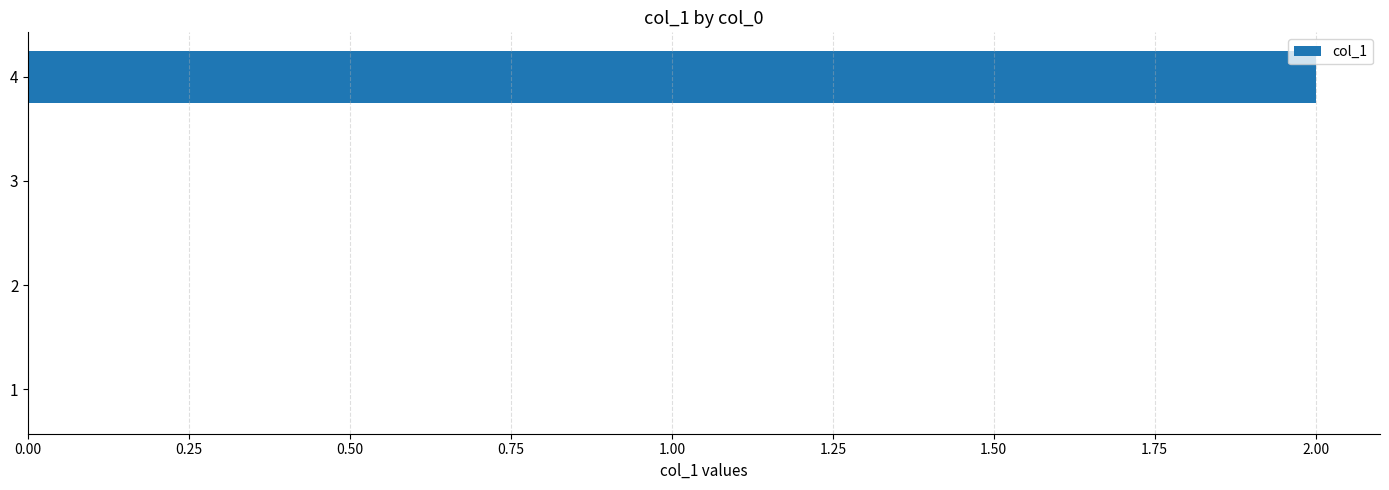

How many values are between 0 and 2?

4